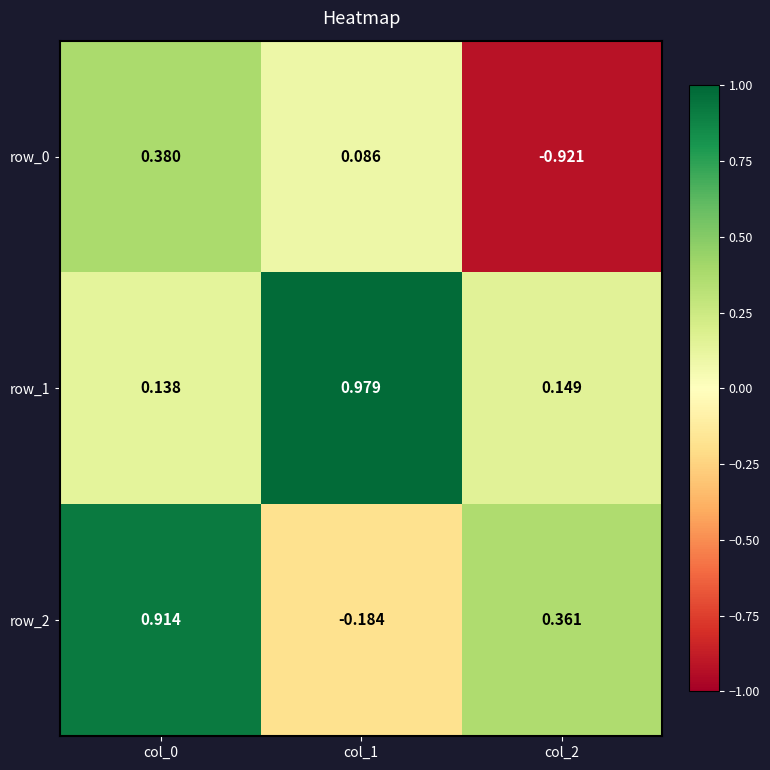

Is the value of row_1 at col_1 greater than the value of row_2 at col_2?

Yes